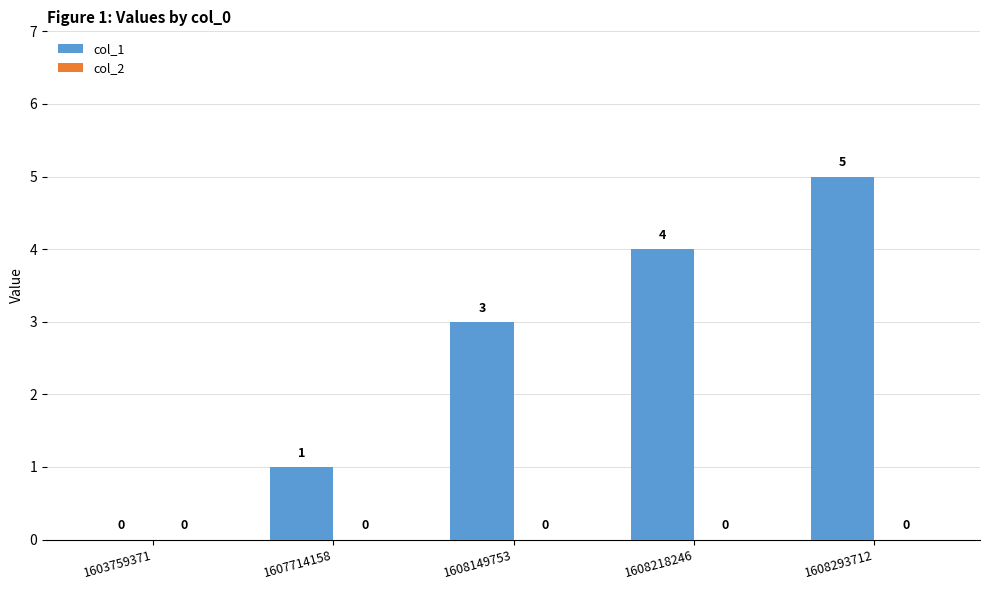

What is the sum of all values?

13